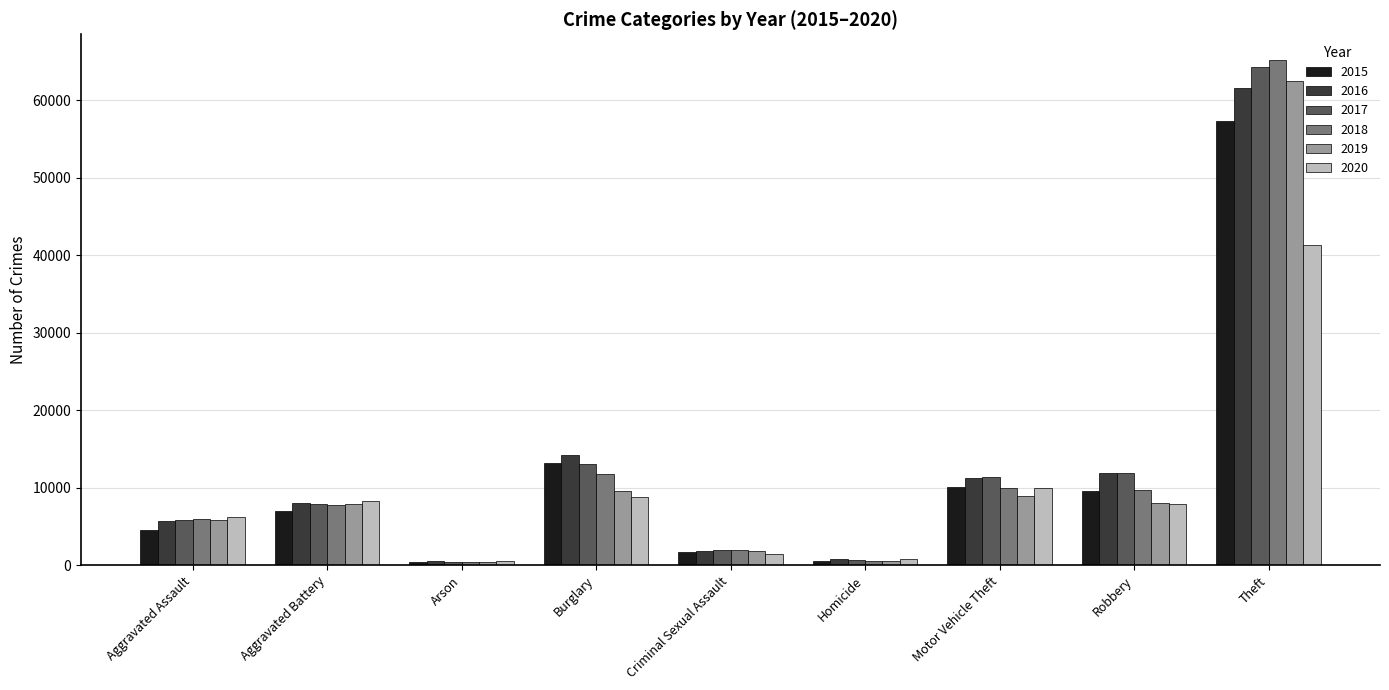

At which label does 2017 reach its peak?

Theft